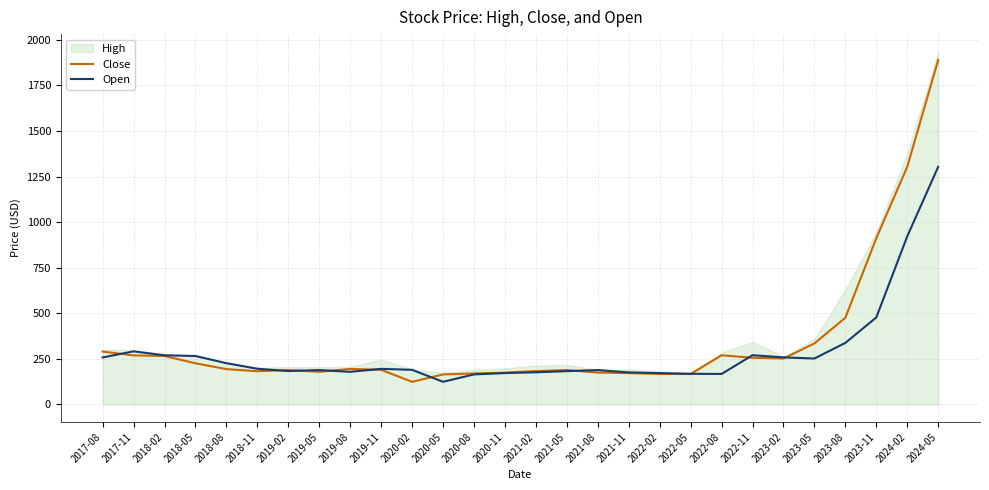

What is the minimum value shown in the chart?

123.9